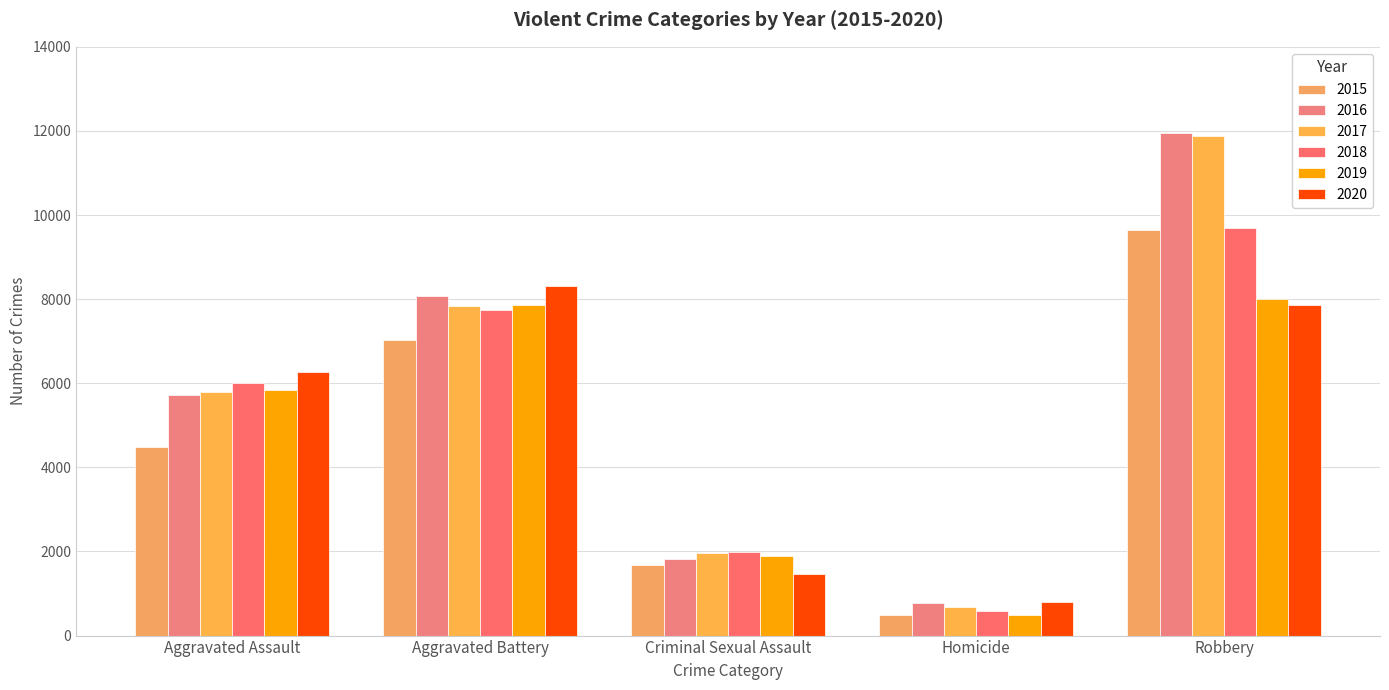

How many bars are there in each group?

6